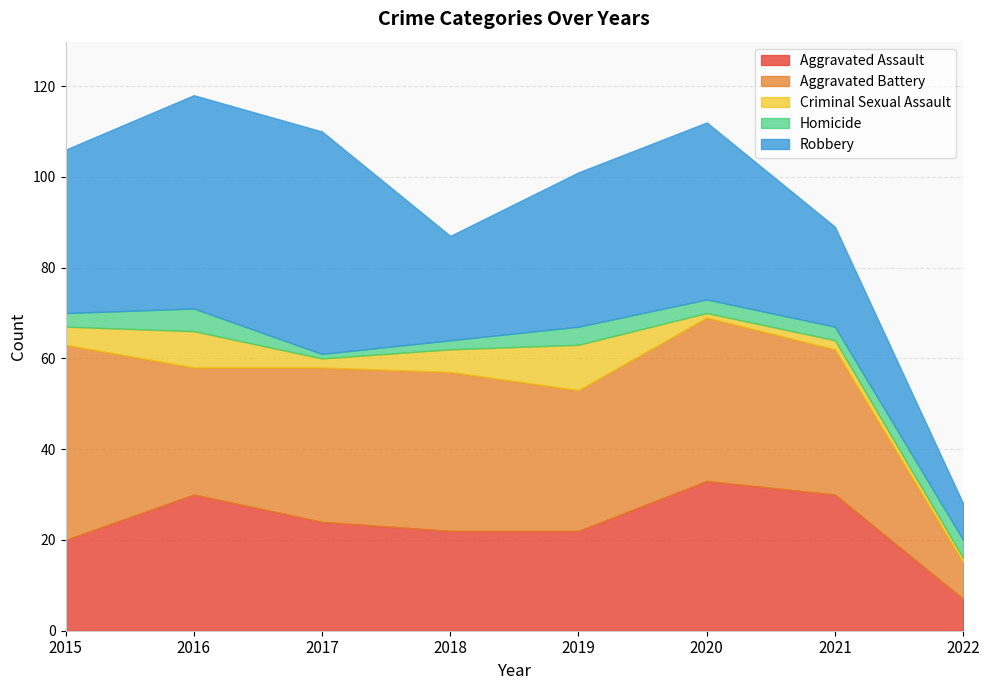

How many series are shown in this chart?

5